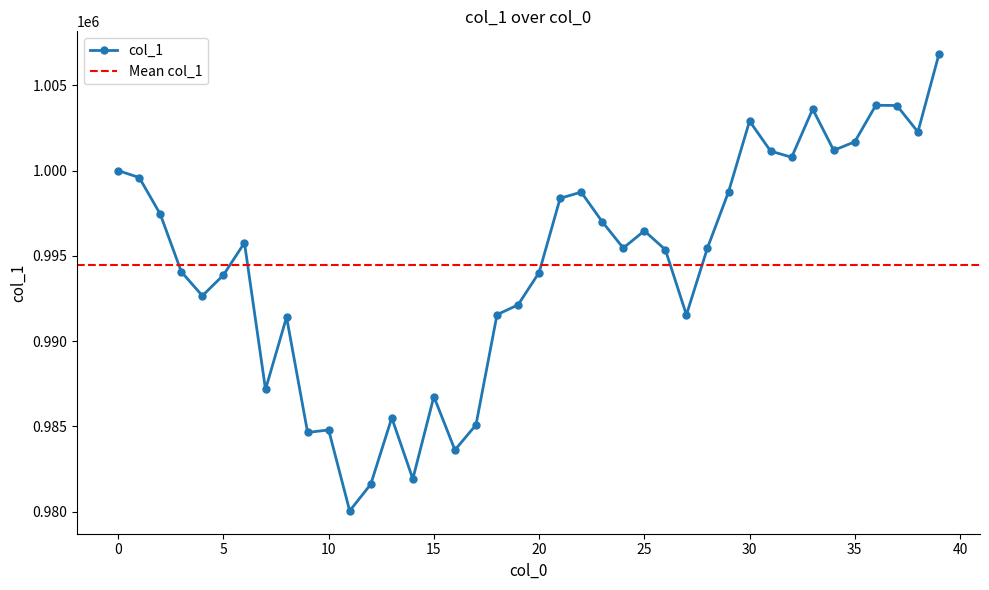

True or false: the data has more than 1 interior local peaks.

True